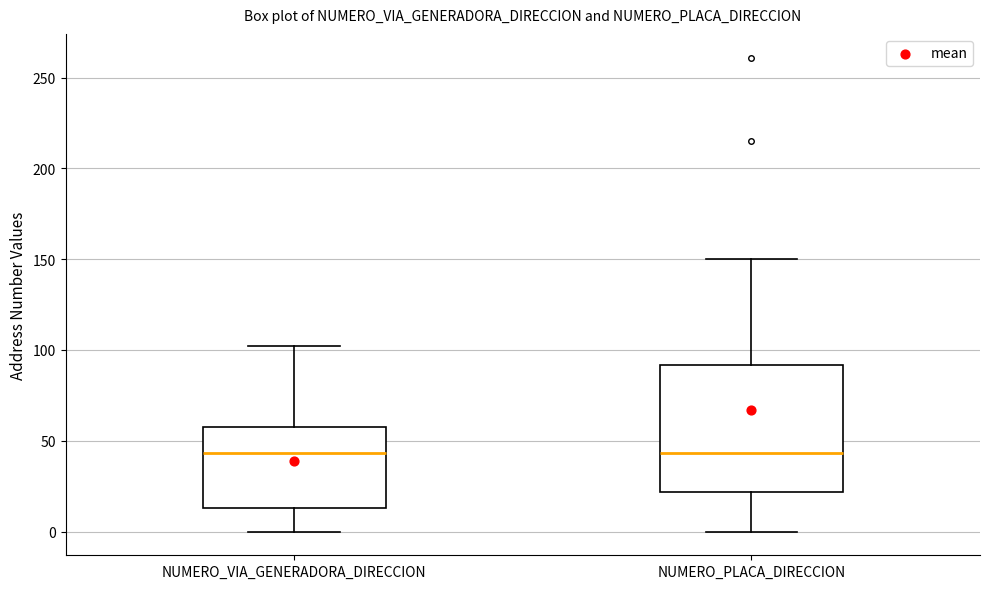

Reading left to right, transcribe this box plot: for each box, give where its median line is, the range the box spans, and where its two whiskers end, as read against the y-axis. The values are not printed on the chart, so give them approximately, as read against the axis.

NUMERO_VIA_GENERADORA_DIRECCION: median 45, box 15 to 60, whiskers 0 to 100
NUMERO_PLACA_DIRECCION: median 45, box 20 to 90, whiskers 0 to 150